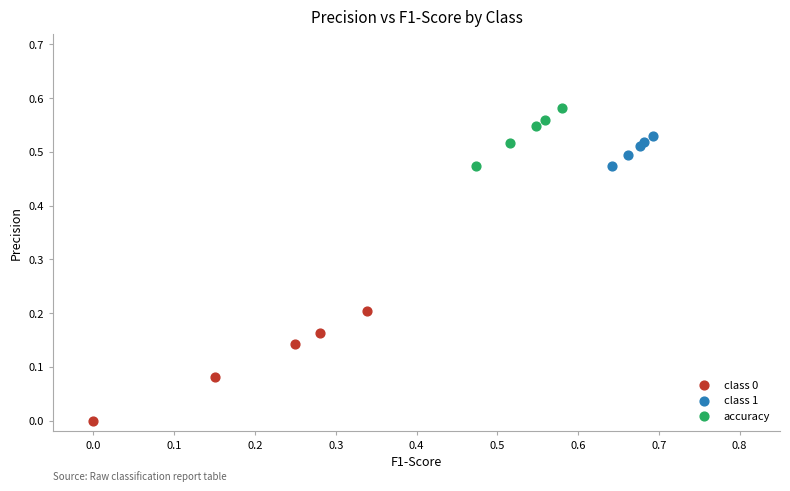

Which series contains the lowest Y value?

class 0